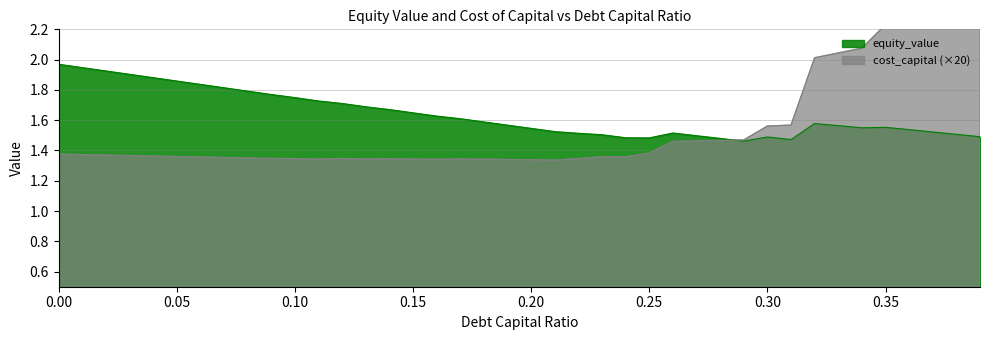

At which label is cost_capital closest to 1?

0.21